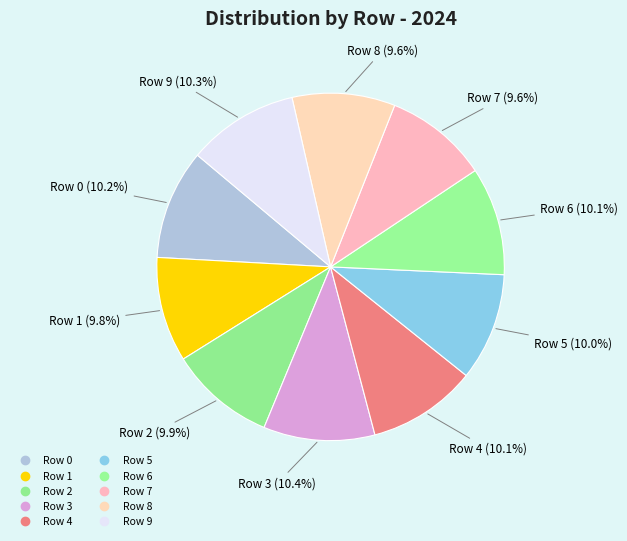

To the nearest percent, what is the difference between the largest and smallest slice percentages?

1%